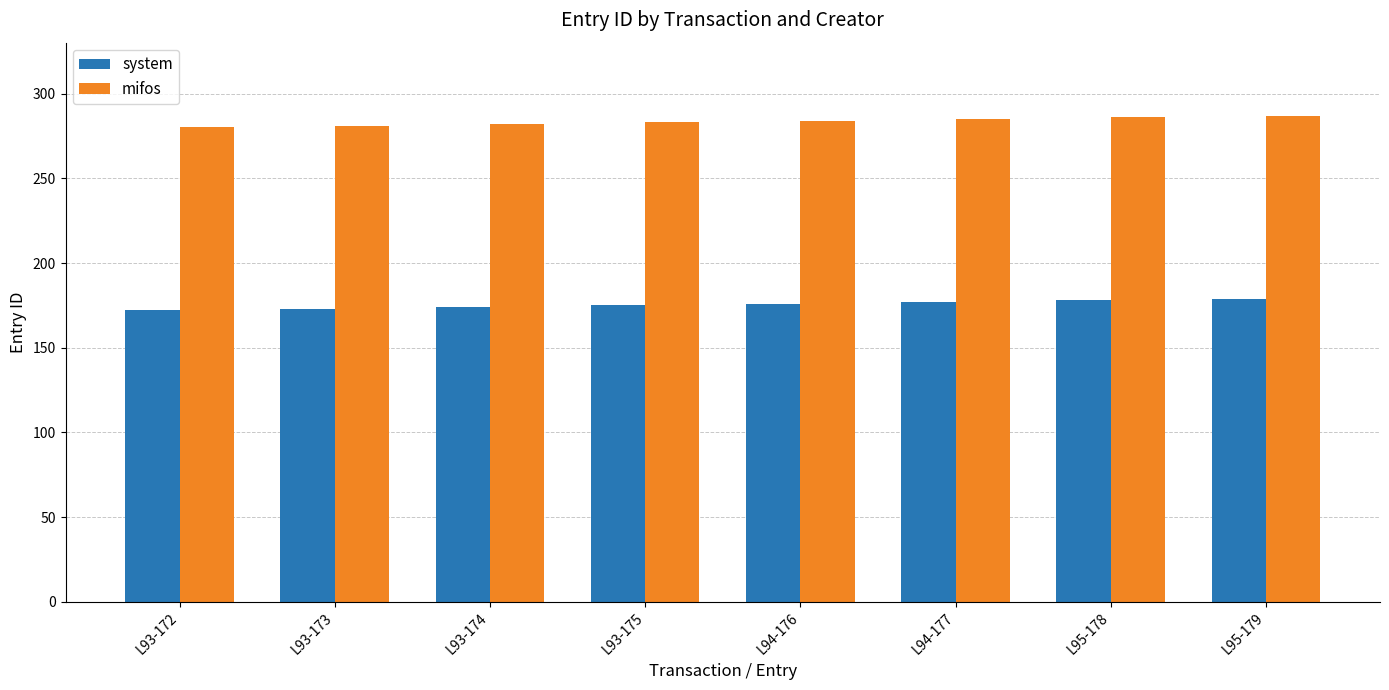

Rank the series by their maximum value, from highest to lowest.

mifos, system